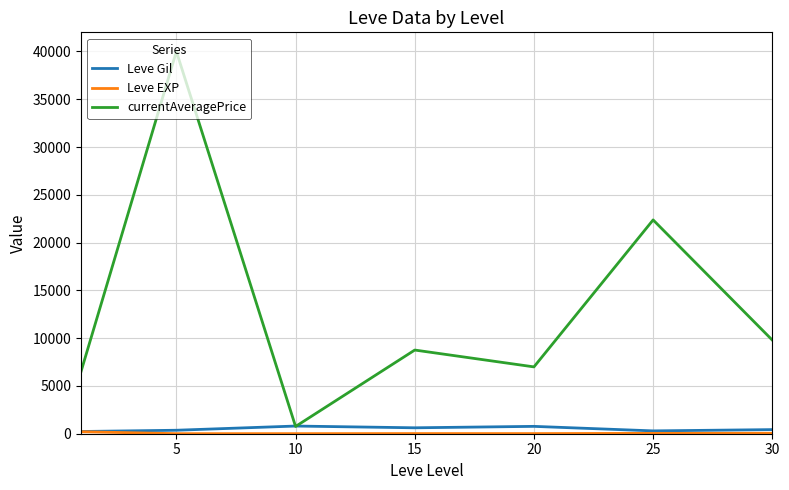

Which series has the largest total across all categories?

currentAveragePrice